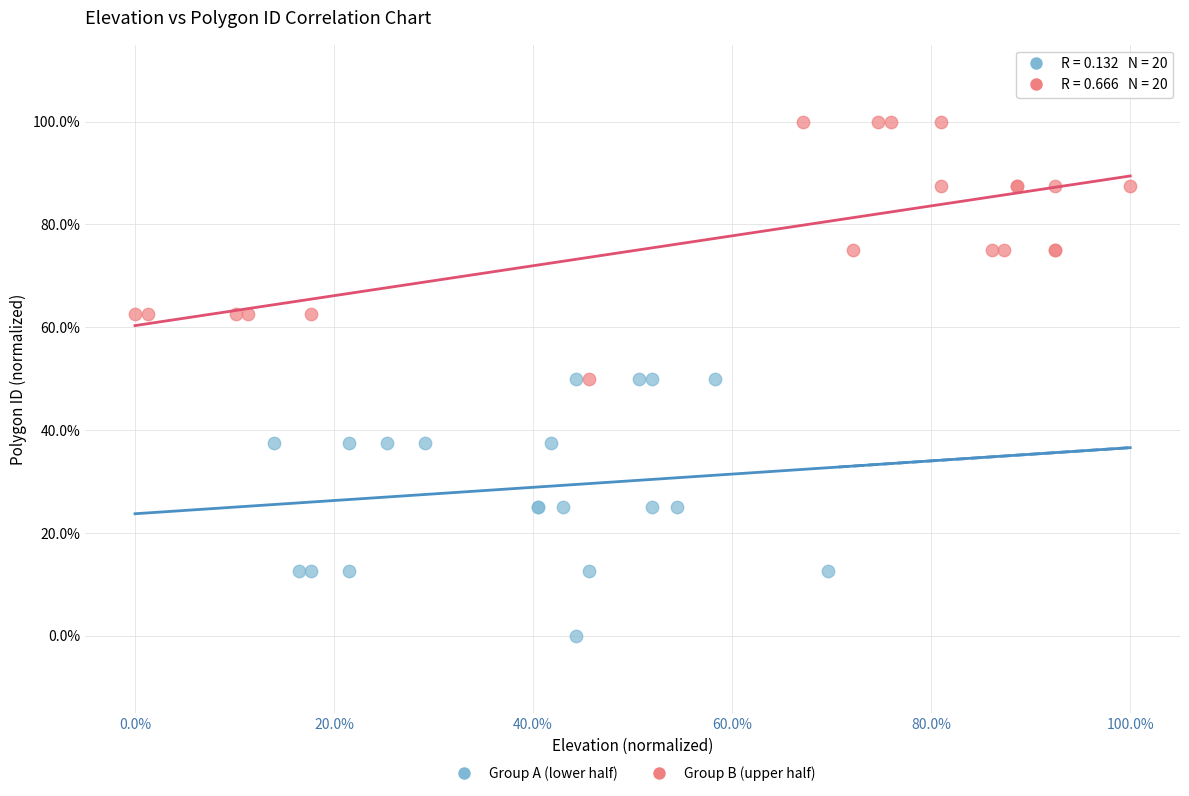

Which series reaches the maximum Y coordinate?

Group B (upper half)